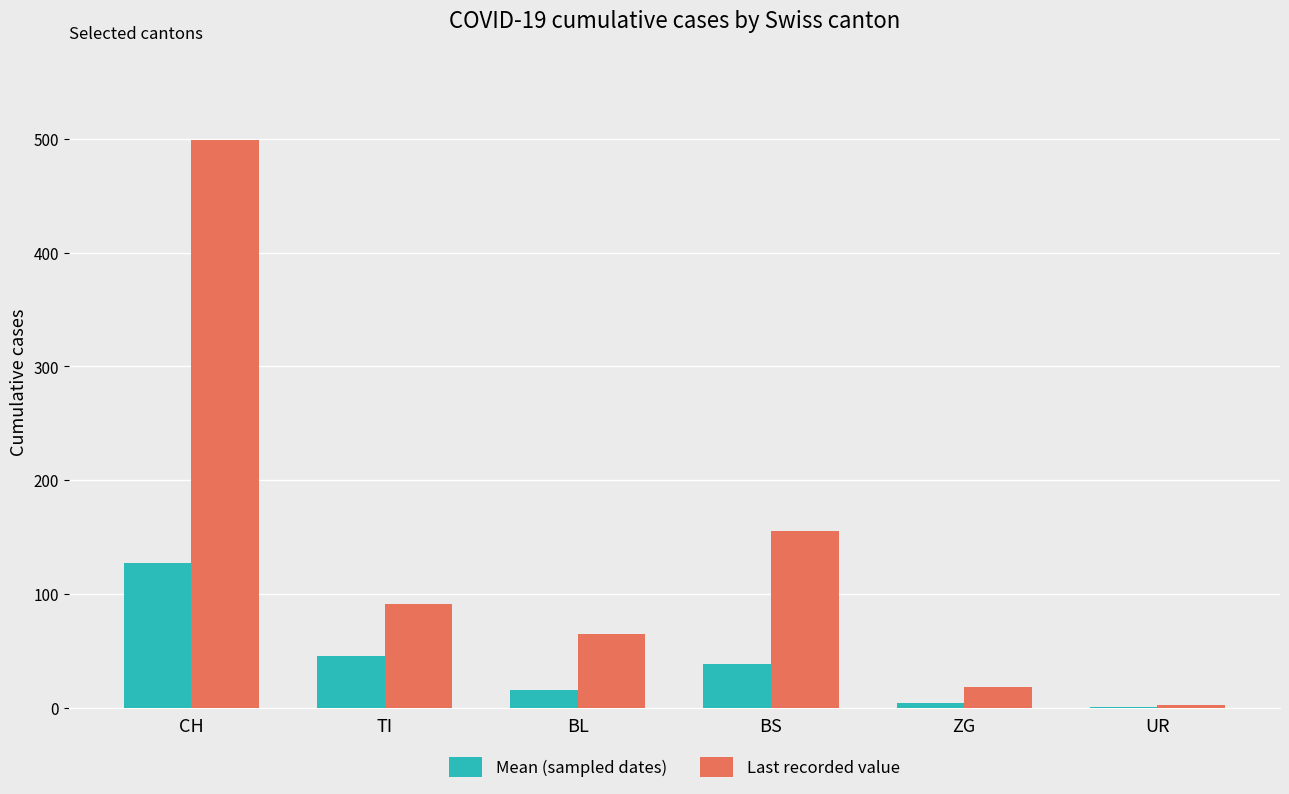

Is it true that Mean (sampled dates) equals 68.9 at TI?

False